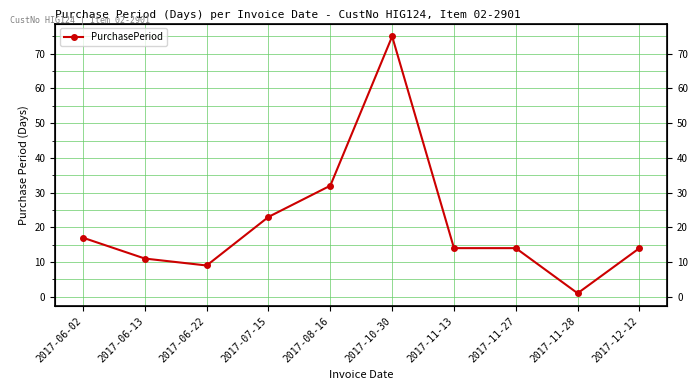

How many lines are shown in the chart?

1